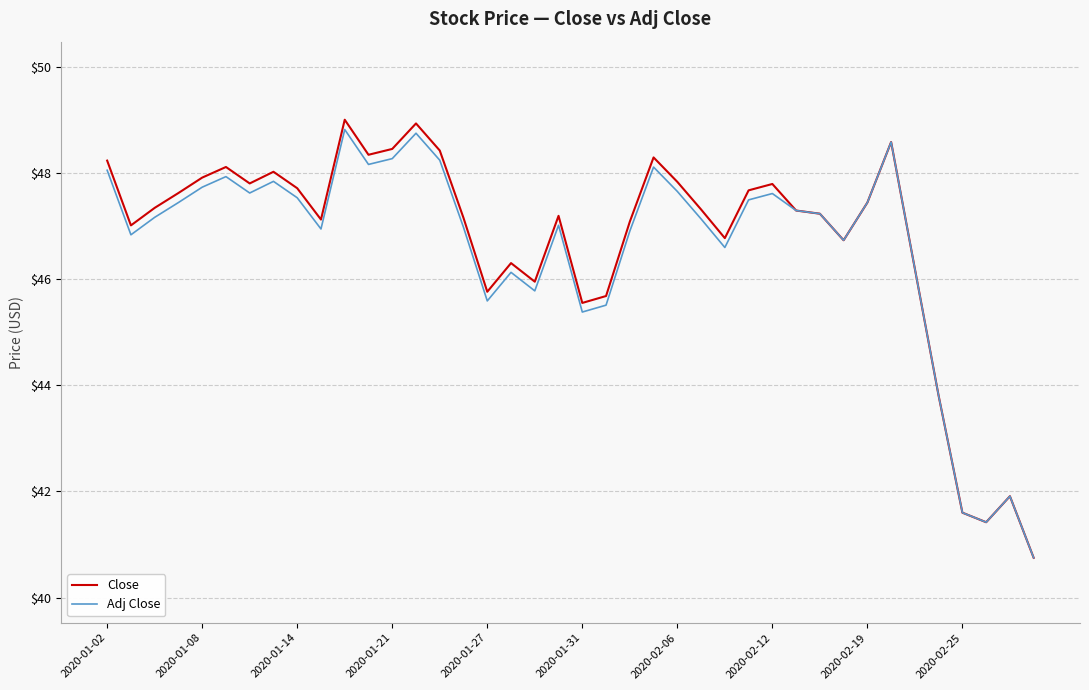

What is the maximum value for Adj Close?

48.8